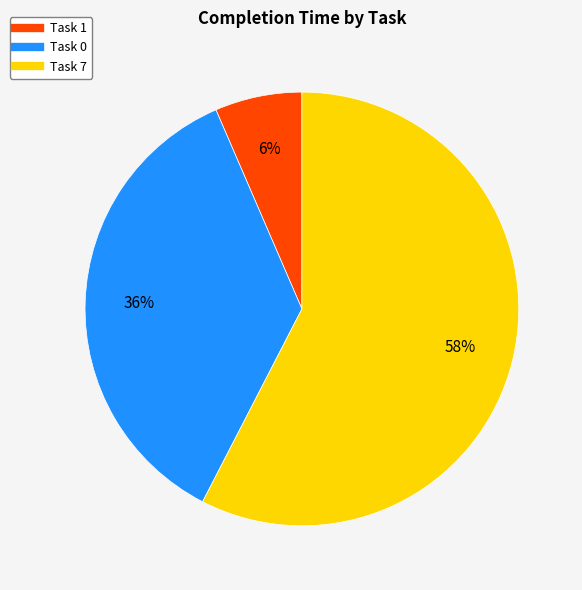

To the nearest percent, what is the difference between the Task 7 and Task 0 slice percentages?

22%